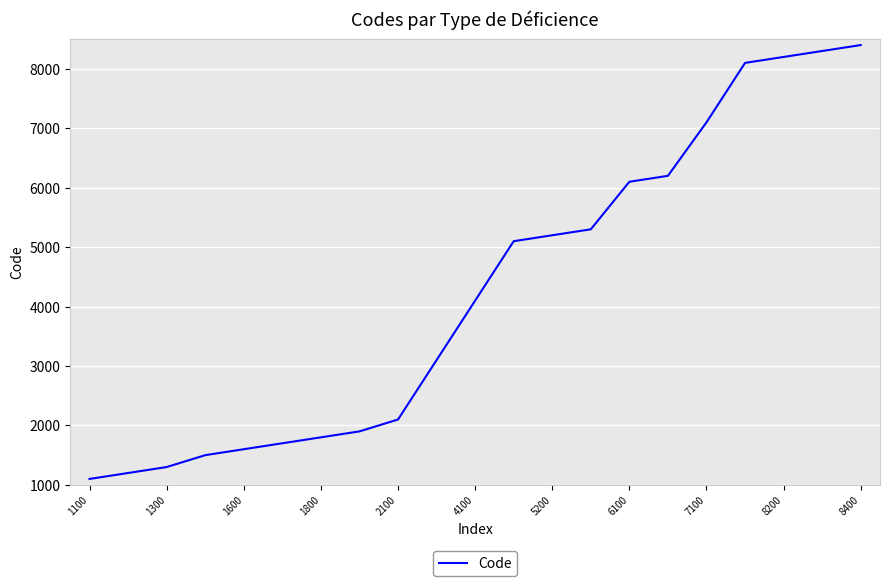

What is the greatest value displayed?

8400